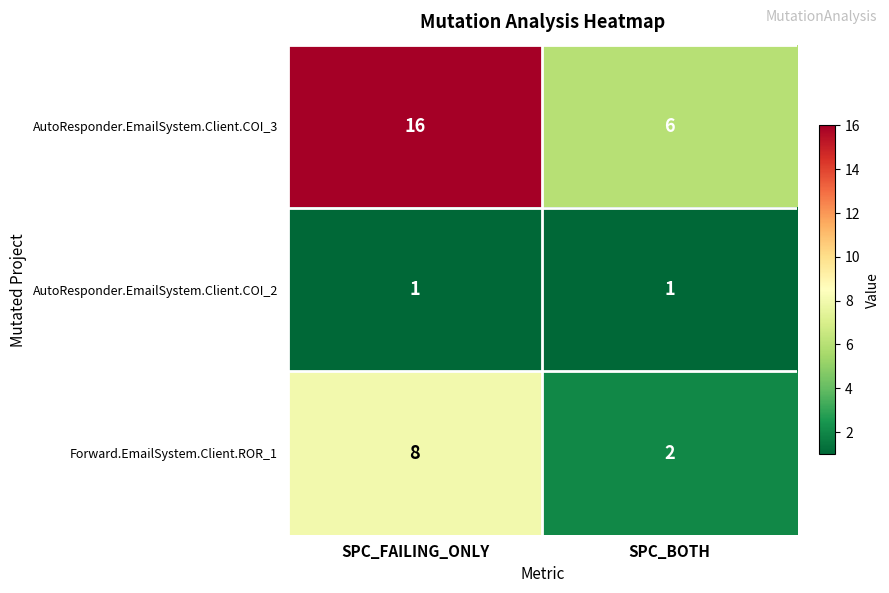

Reading right to left, what are all the values shown in this chart?

AutoResponder.EmailSystem.Client.COI_3: 6	16
AutoResponder.EmailSystem.Client.COI_2: 1	1
Forward.EmailSystem.Client.ROR_1: 2	8